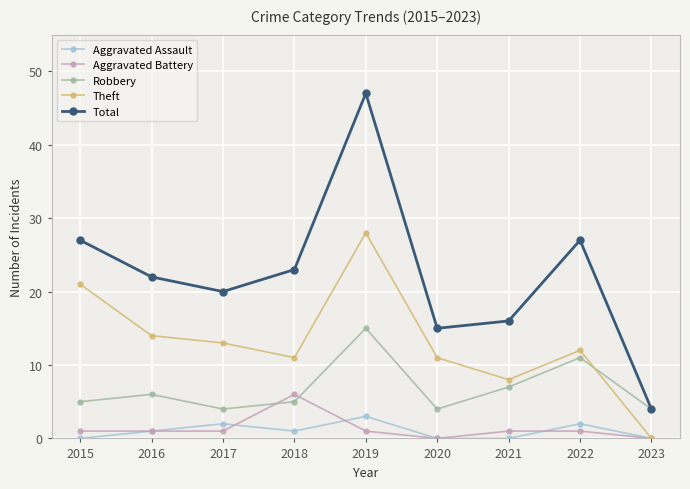

In Theft, how many points are higher than both neighbors (excluding endpoints)?

2